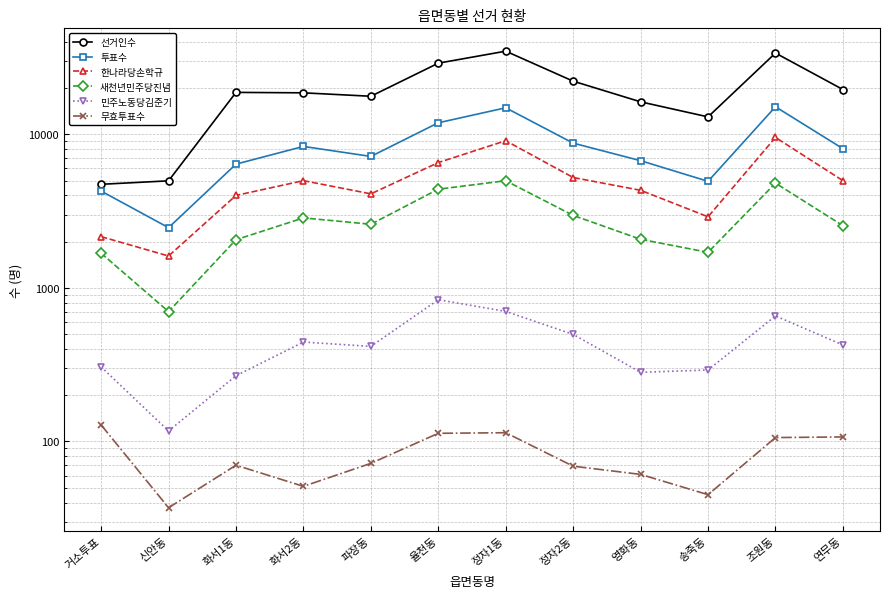

Which category has the highest value across all series?

정자1동